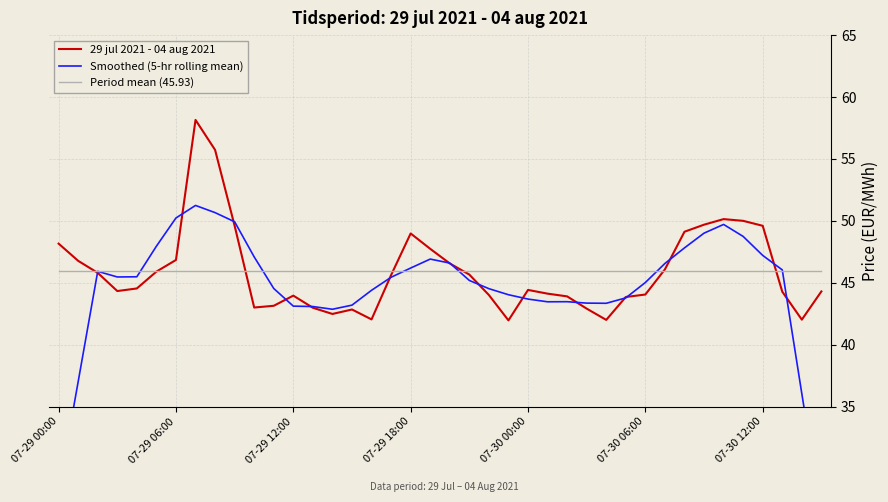

Is it true that Period mean (45.93) equals 45.9 at 37?

True